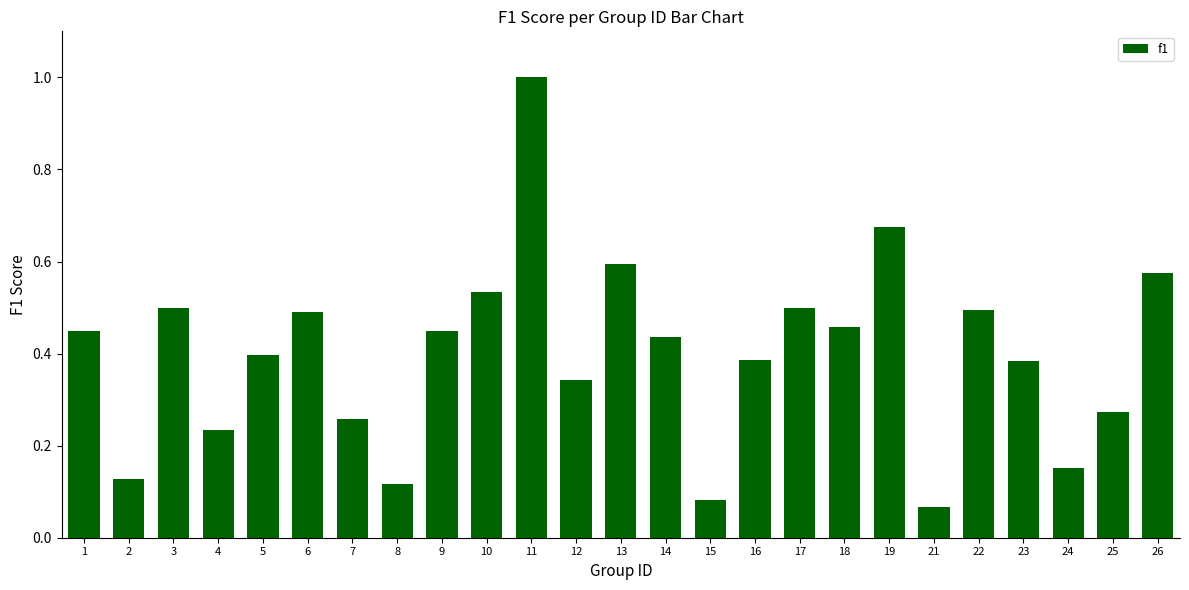

What is the sum of all values?

10.0